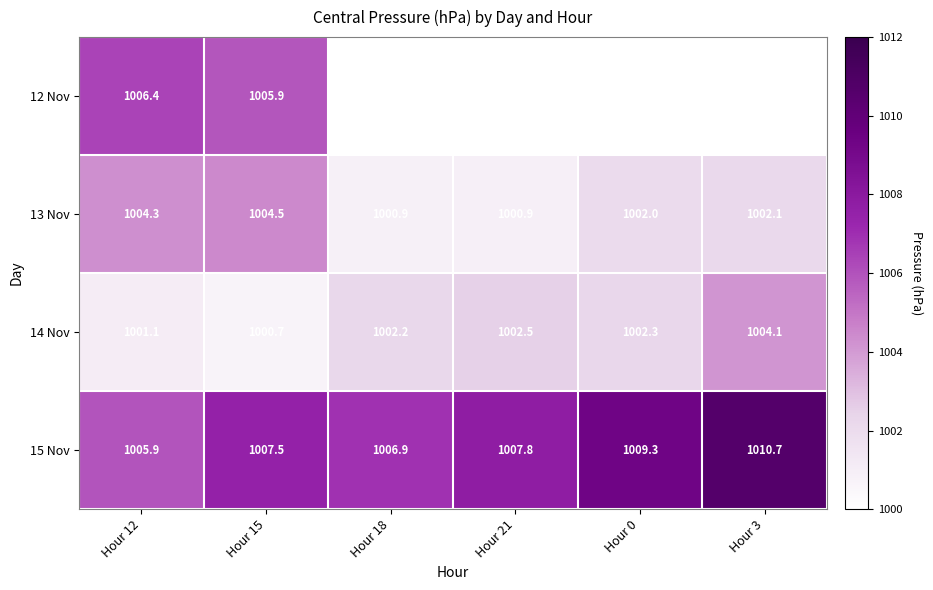

Which has a higher value, Hour 18 or Hour 21?

Hour 21